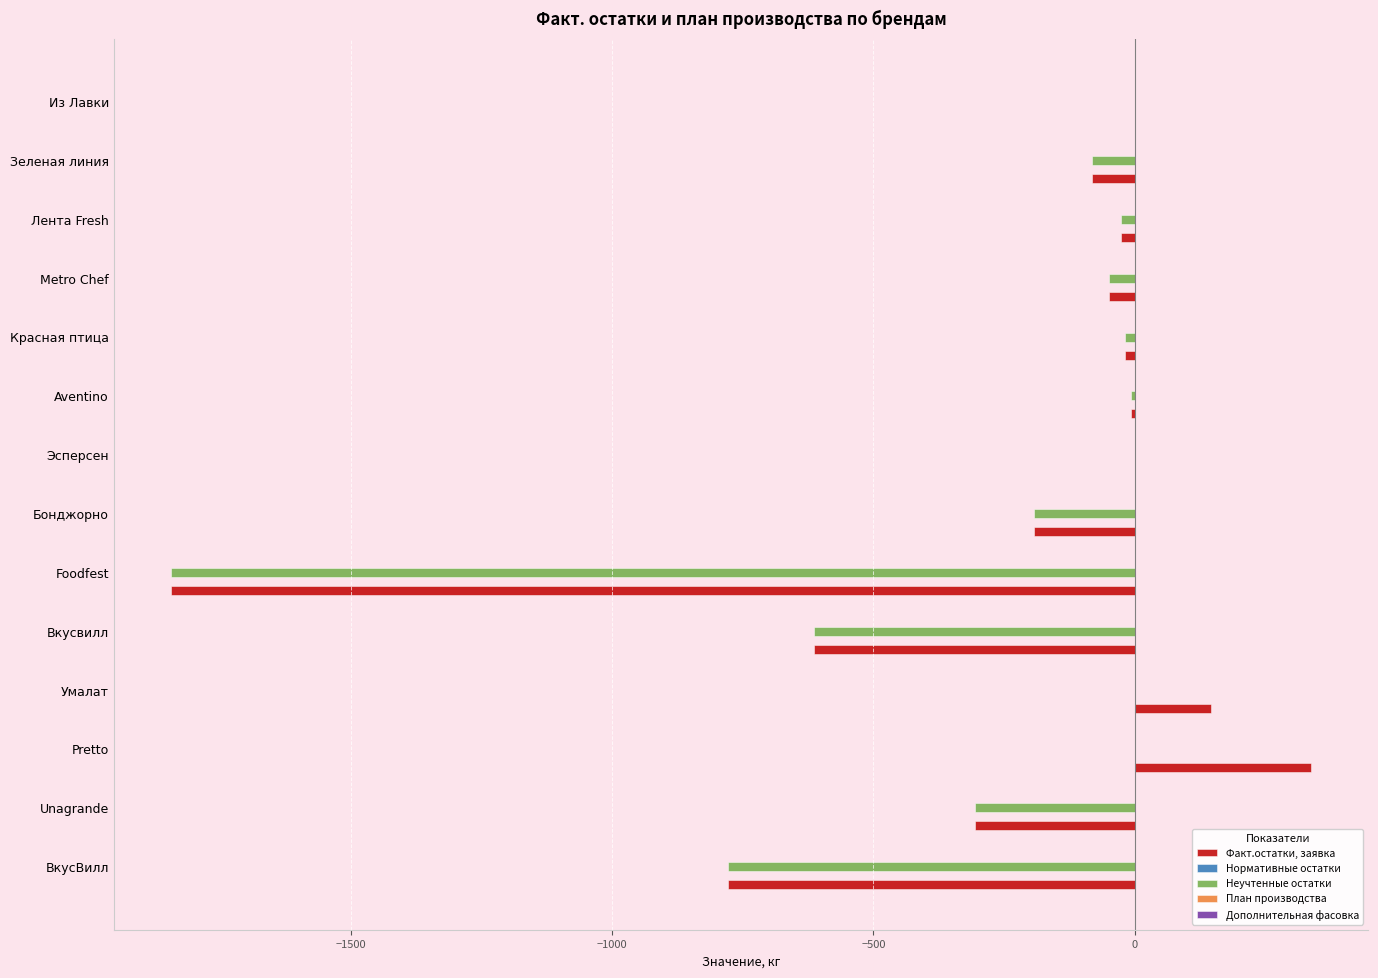

Which category has the highest value across all series?

Pretto